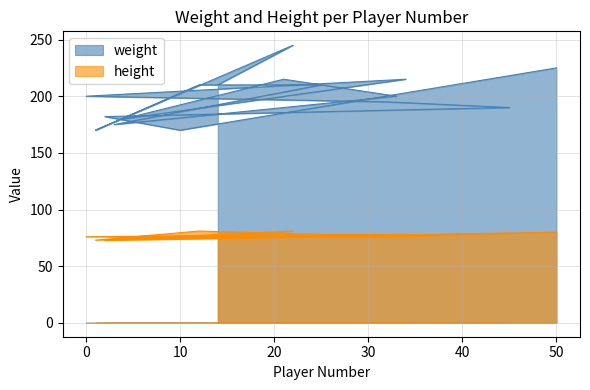

What is the label of the 6th point from the left?

3